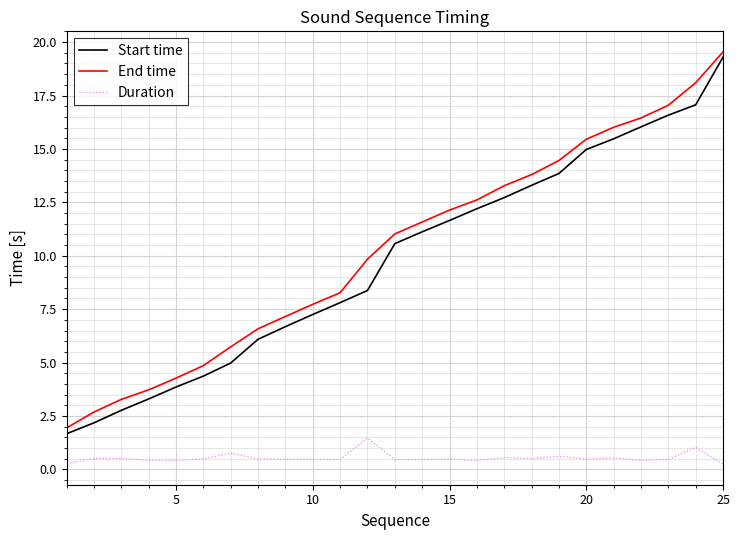

What is the difference between the maximum and minimum values in the End time series?

17.6